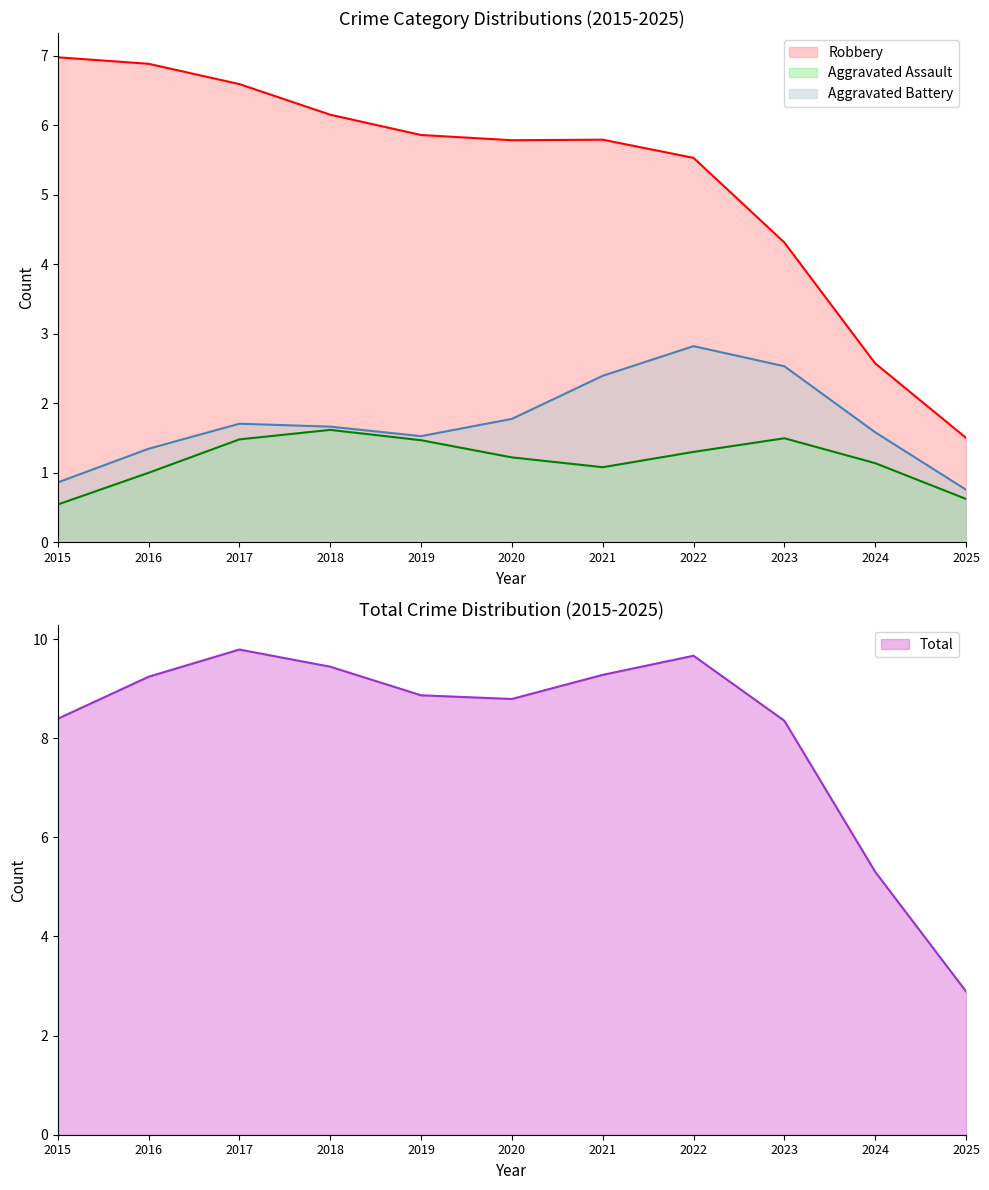

At which label is Robbery closest to 4?

2023